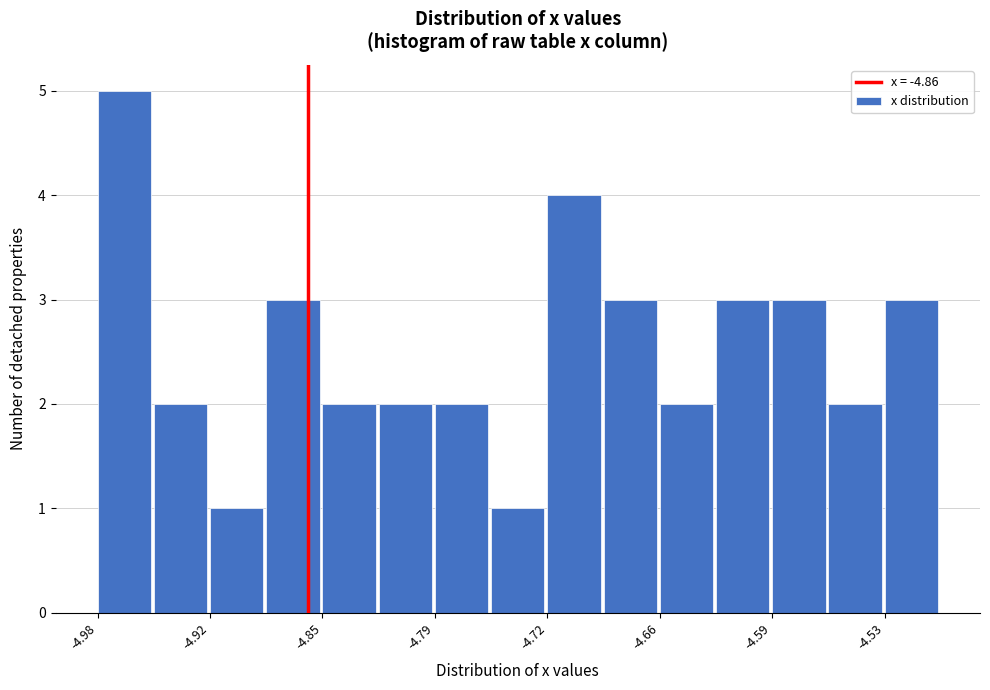

Read against the x-axis, roughly where is the centre of the tallest bar?

-4.97